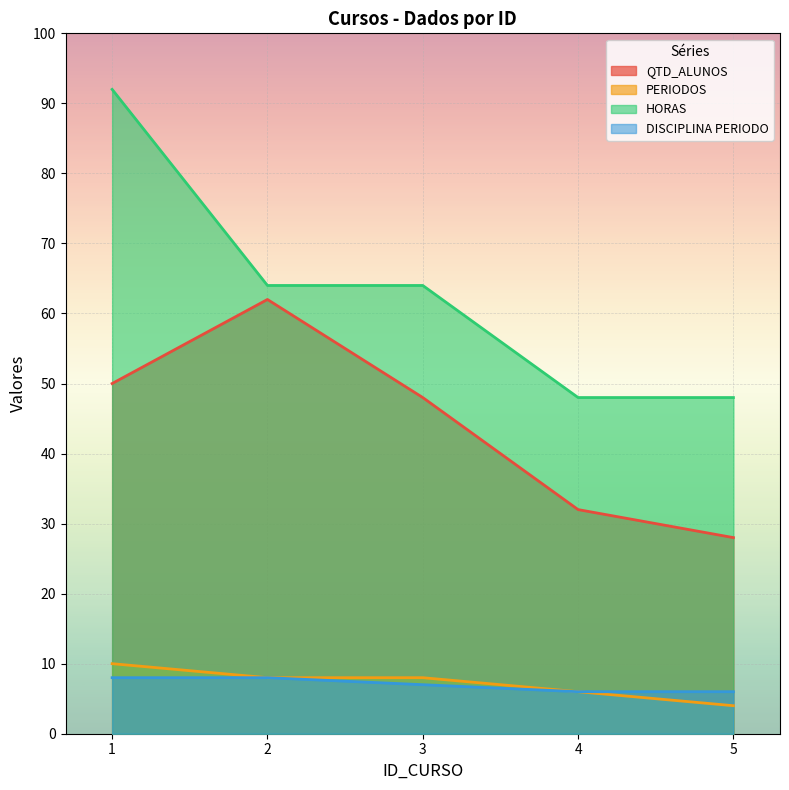

Between 1 and 5, which series saw the biggest shift?

HORAS